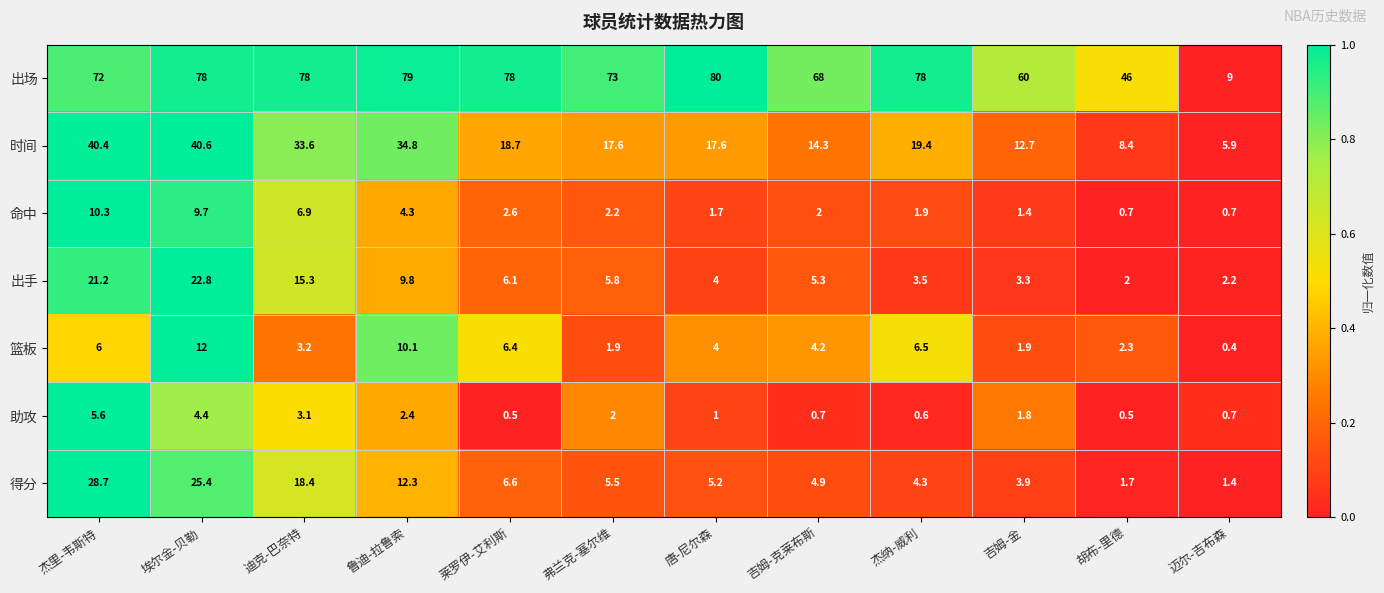

The value of 时间 at 吉姆-克莱布斯 is 14.3. True or false?

True